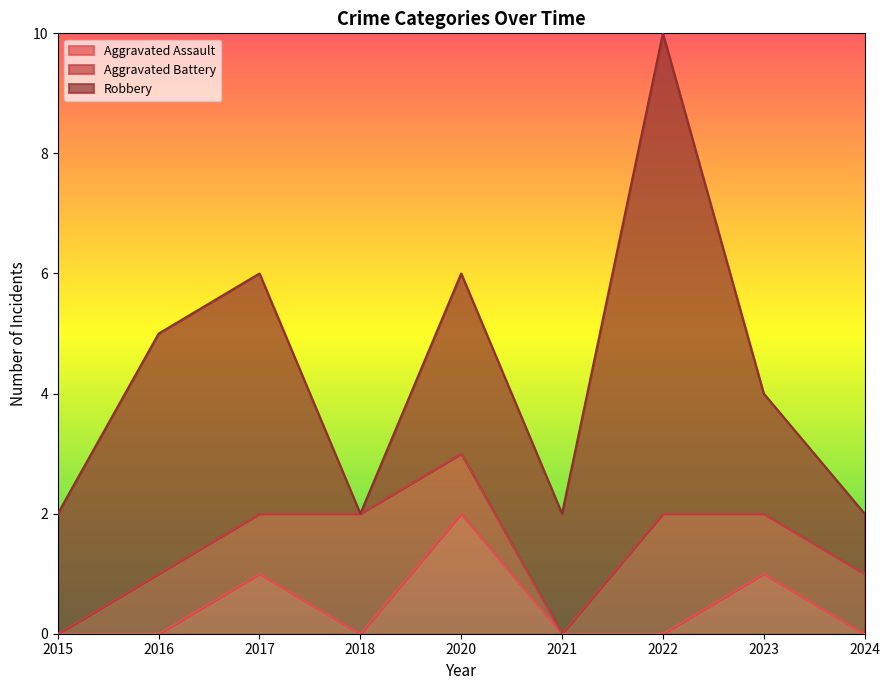

How many times do Aggravated Battery and Robbery cross each other?

2